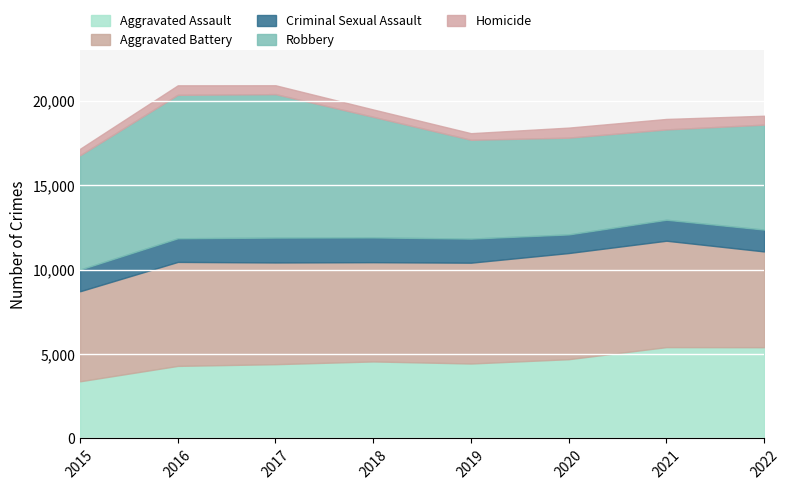

At which label does Homicide reach its minimum?

2015